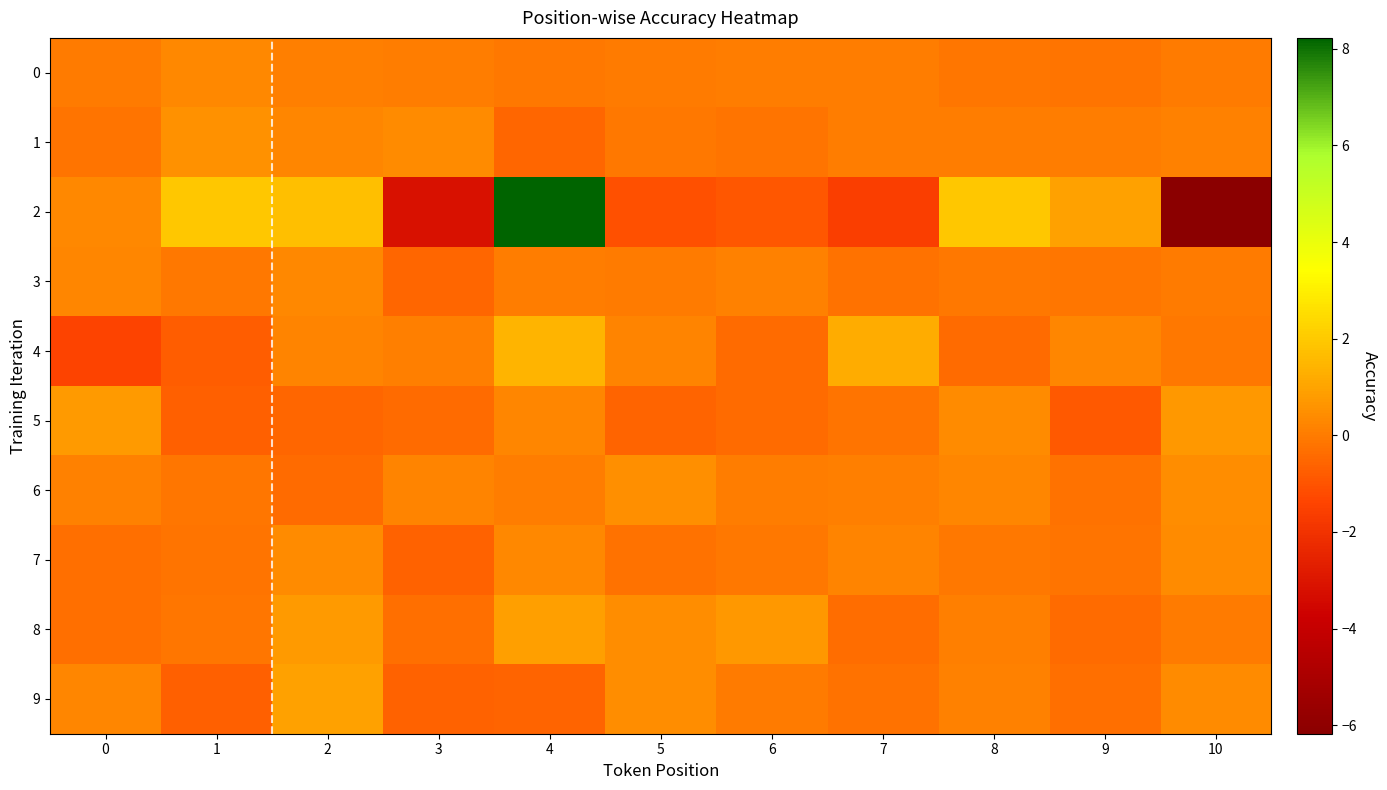

Which series changed the most between 1 and 10?

2